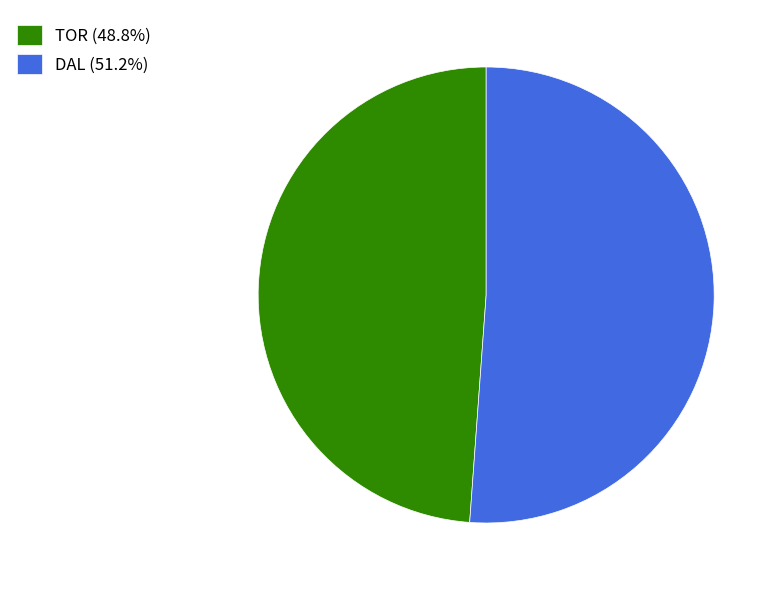

Count the number of slices in the pie.

2